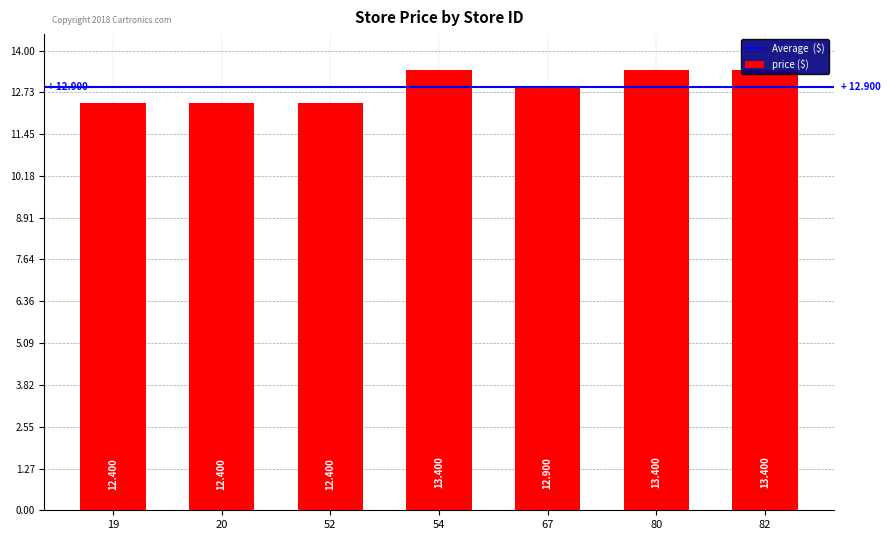

Reading left to right, transcribe all the data shown in this chart.

12.4	12.4	12.4	13.4	12.9	13.4	13.4